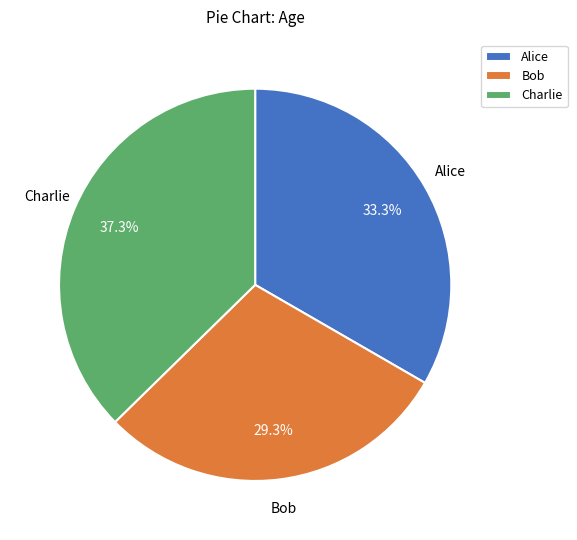

What percentage do Alice and Charlie together represent?

70.7%